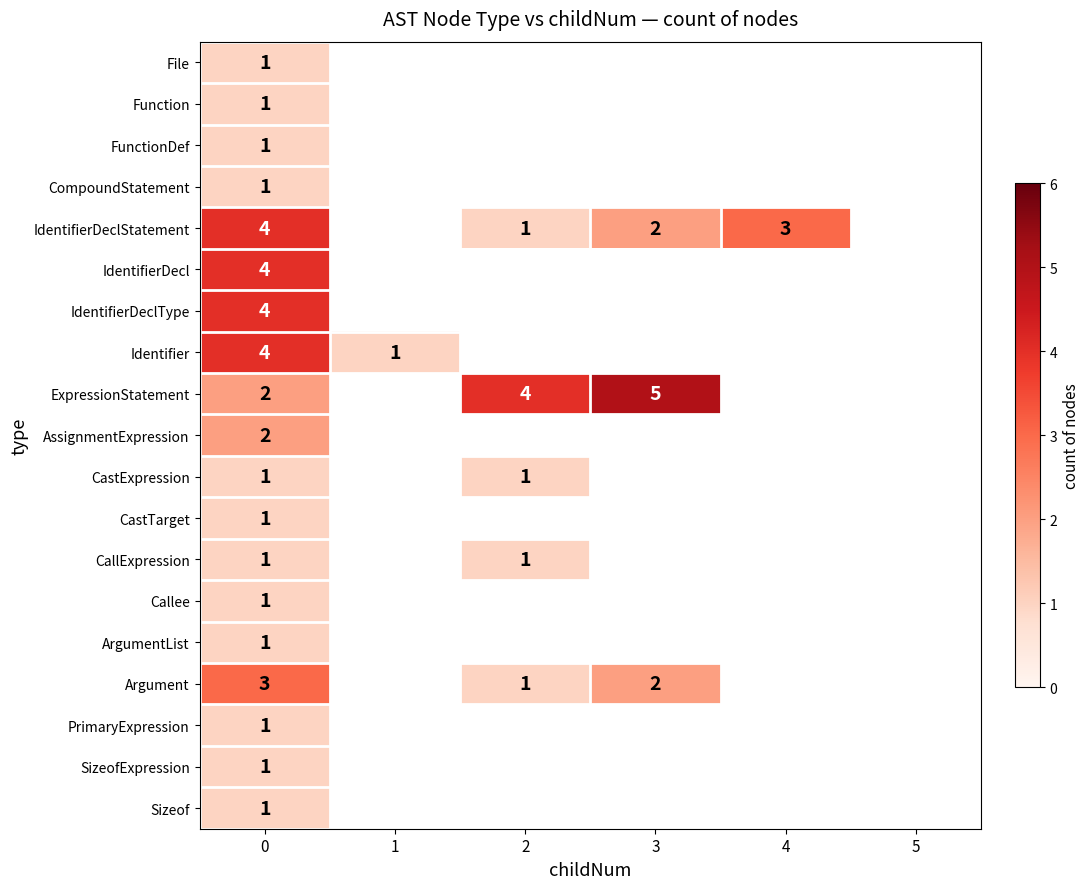

What is the greatest value displayed?

5.0